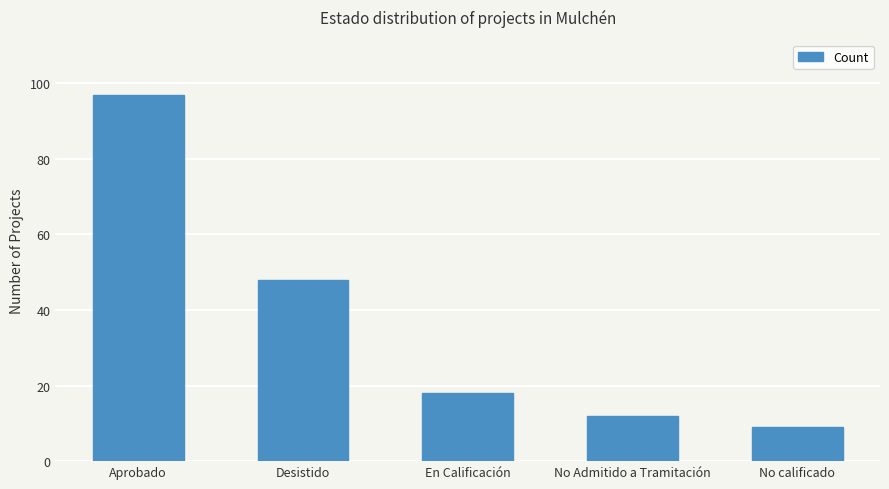

What is the sum of all values?

184